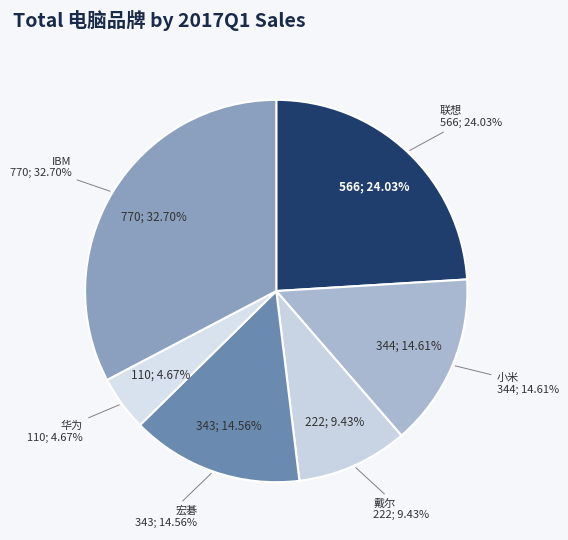

Rank the categories by value from lowest to highest.

华为, 戴尔, 宏碁, 小米, 联想, IBM